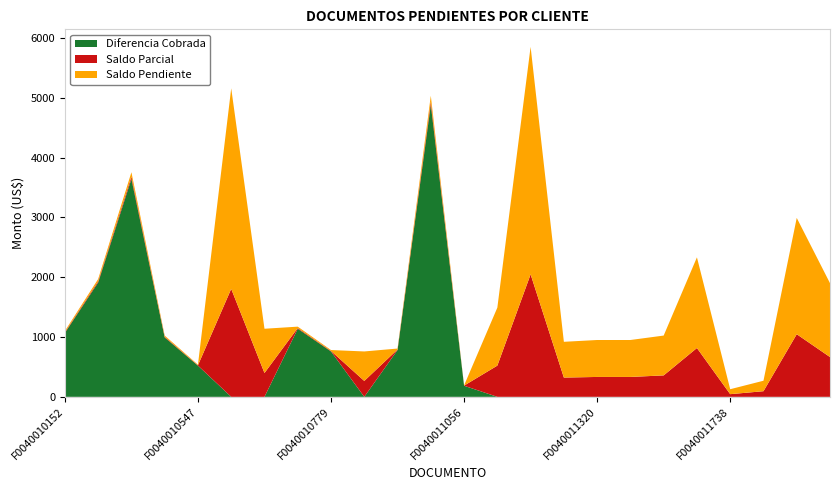

What is the highest value of the Diferencia Cobrada series?

4881.4